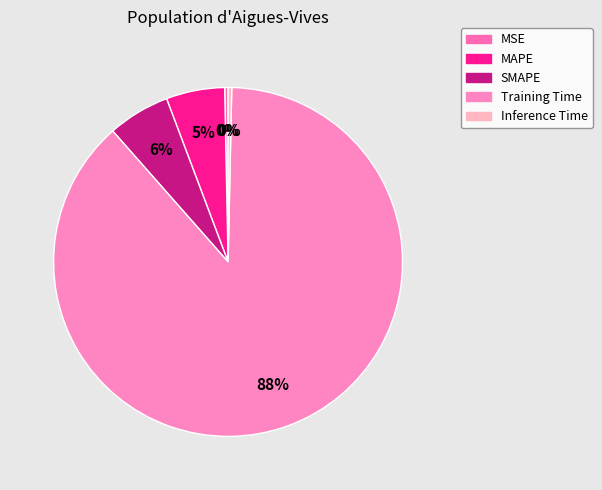

How many slices are in this pie chart?

5